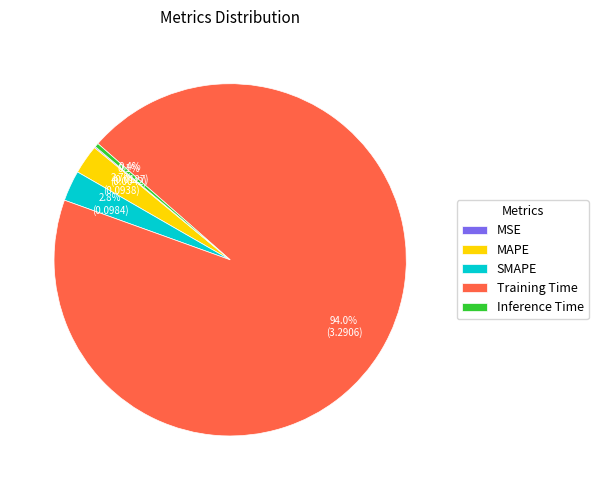

To the nearest percent, what is the difference between the largest and smallest slice percentages?

94%